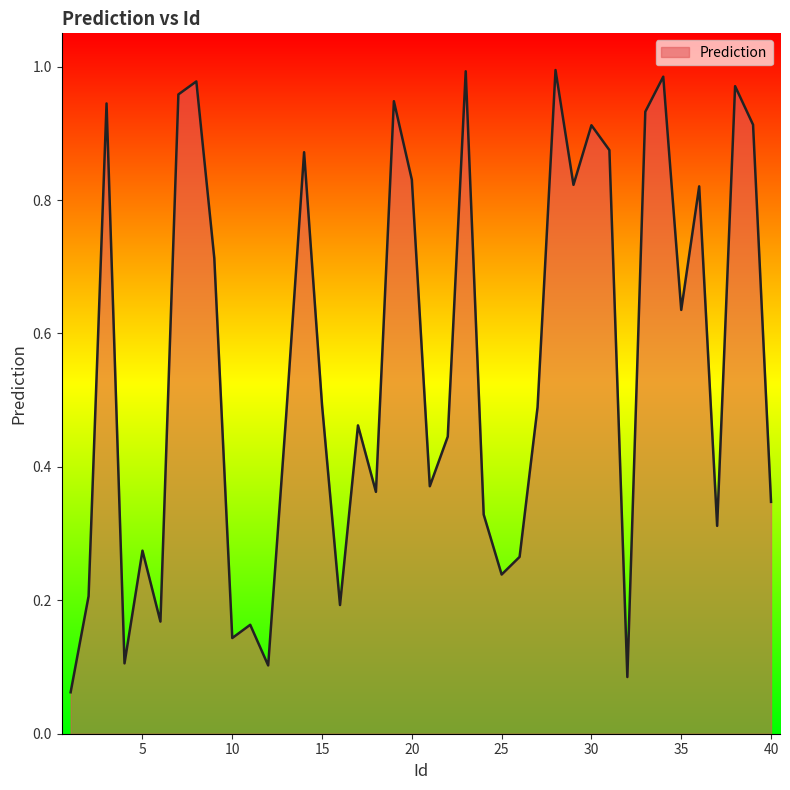

Reading left to right, transcribe all the data shown in this chart.

0.1	0.2	0.9	0.1	0.3	0.2	1.0	1.0	0.7	0.1	0.2	0.1	0.5	0.9	0.5	0.2	0.5	0.4	0.9	0.8	0.4	0.4	1.0	0.3	0.2	0.3	0.5	1.0	0.8	0.9	0.9	0.1	0.9	1.0	0.6	0.8	0.3	1.0	0.9	0.3